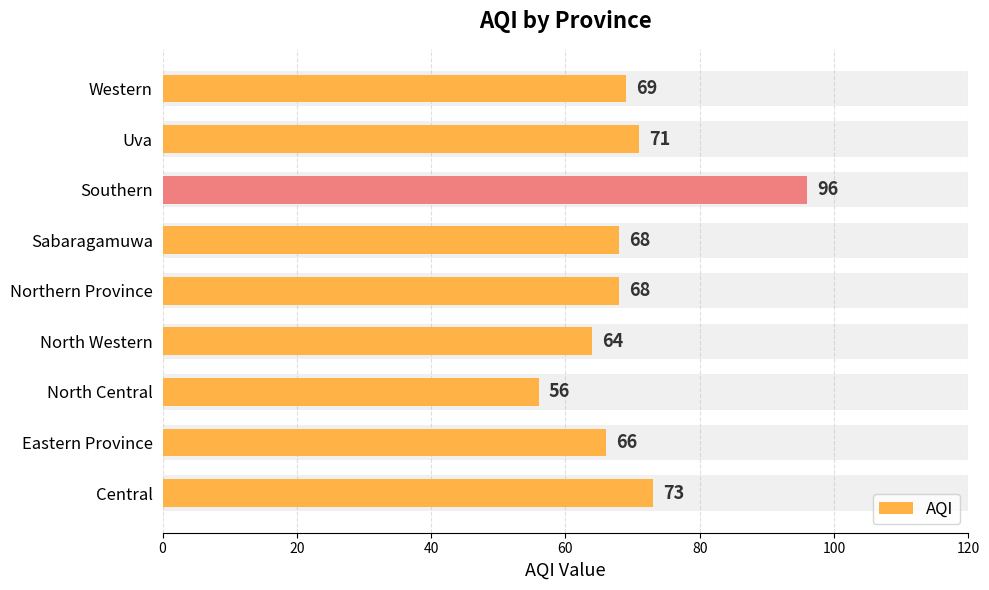

What position from the right is Uva?

2